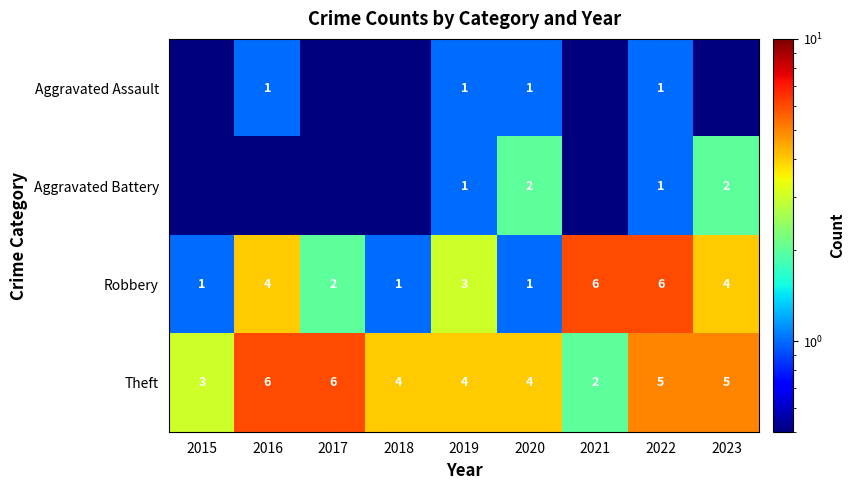

Is the value of Theft at 2021 greater than the value of Aggravated Assault at 2019?

Yes